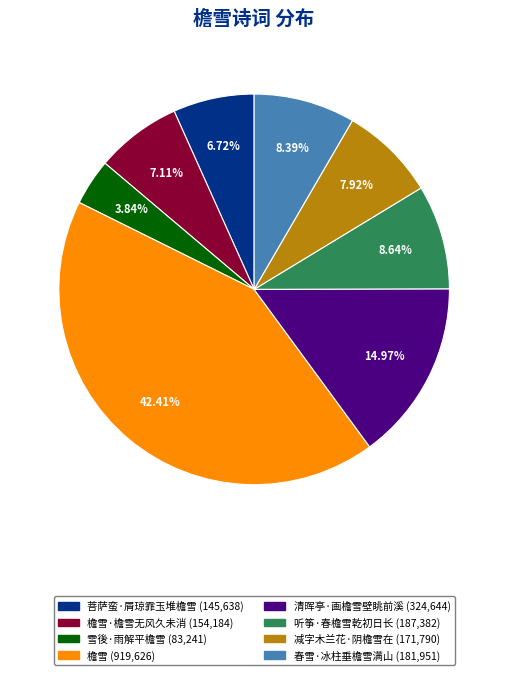

Is there a majority slice in this chart?

No